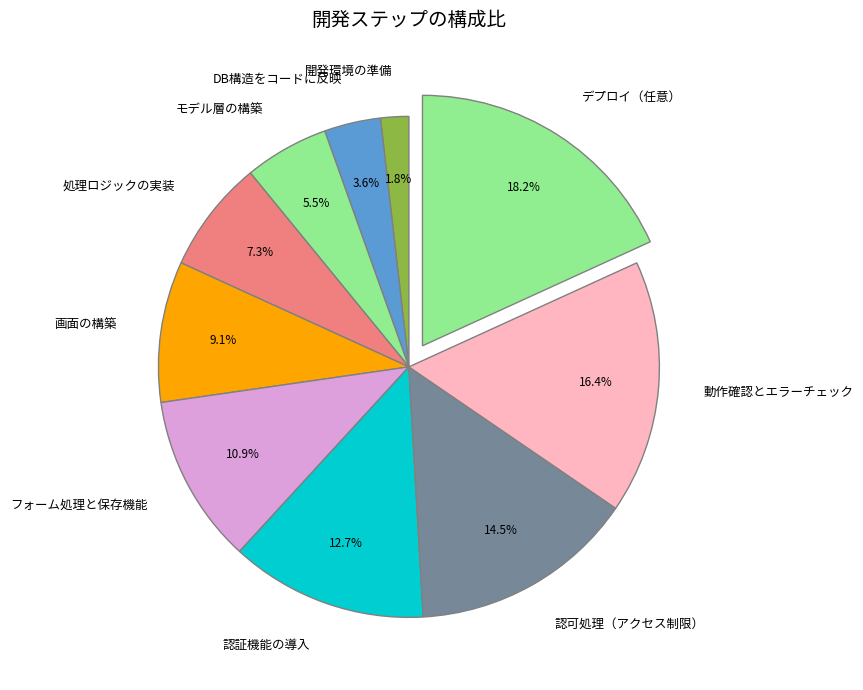

Is there any slice that represents more than half of the pie?

No